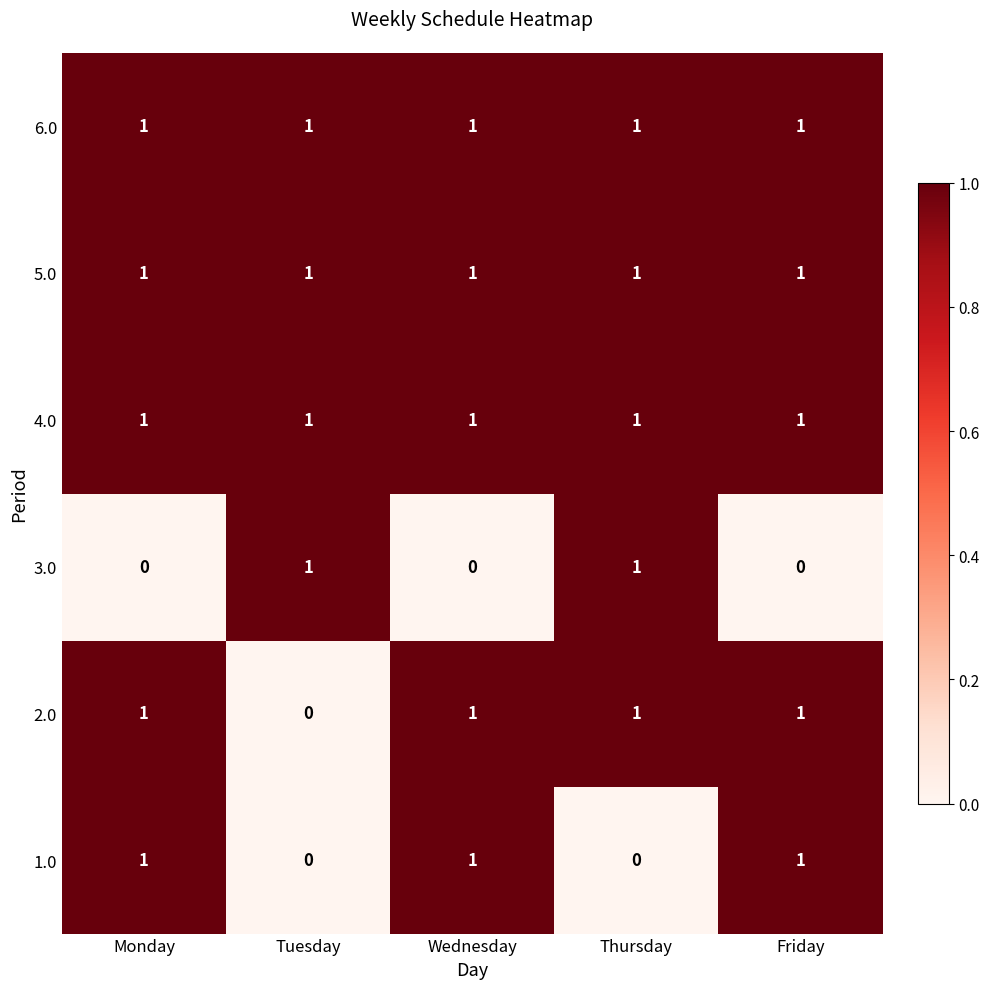

Reading left to right, transcribe all the data shown in this chart.

6.0: 1	1	1	1	1
5.0: 1	1	1	1	1
4.0: 1	1	1	1	1
3.0: 0	1	0	1	0
2.0: 1	0	1	1	1
1.0: 1	0	1	0	1